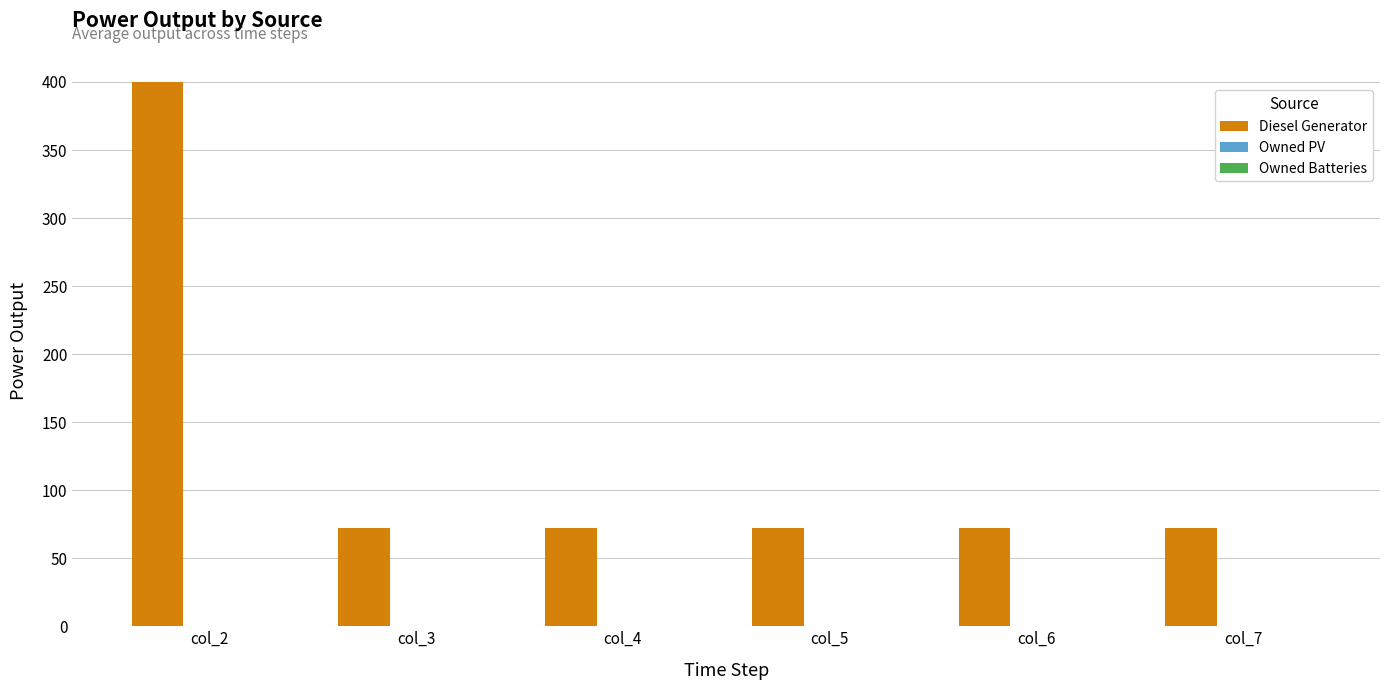

Between col_6 and col_2, which is larger?

col_2